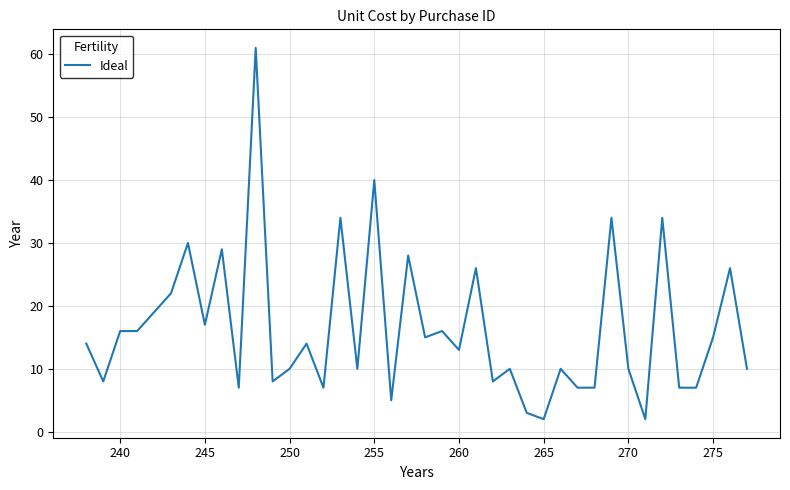

What is the difference between the maximum and minimum values?

59